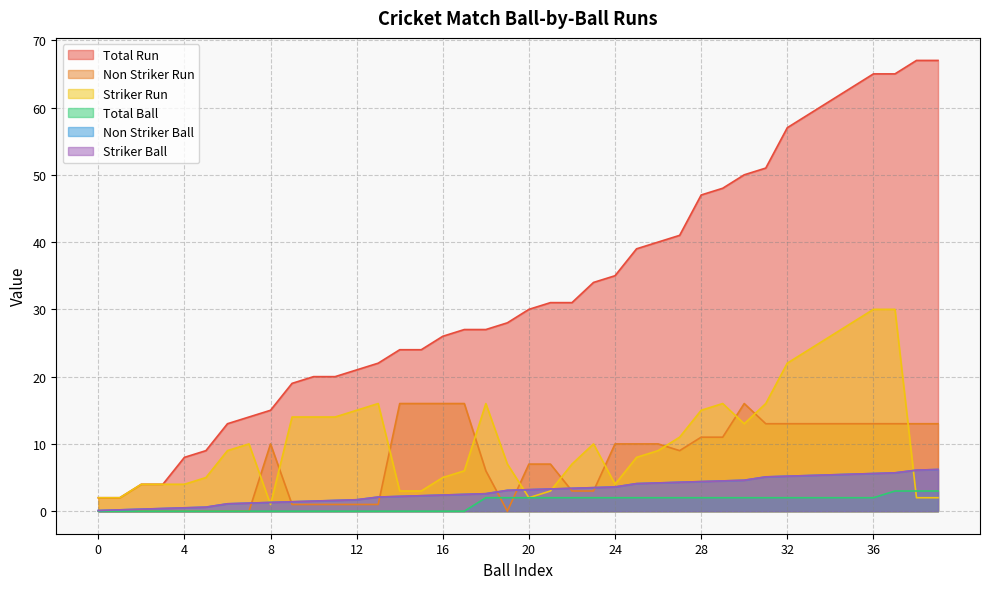

List the labels in order of Total Ball value, largest first.

37, 38, 39, 18, 19, 20, 21, 22, 23, 24, 25, 26, 27, 28, 29, 30, 31, 32, 33, 34, 35, 36, 0, 1, 2, 3, 4, 5, 6, 7, 8, 9, 10, 11, 12, 13, 14, 15, 16, 17